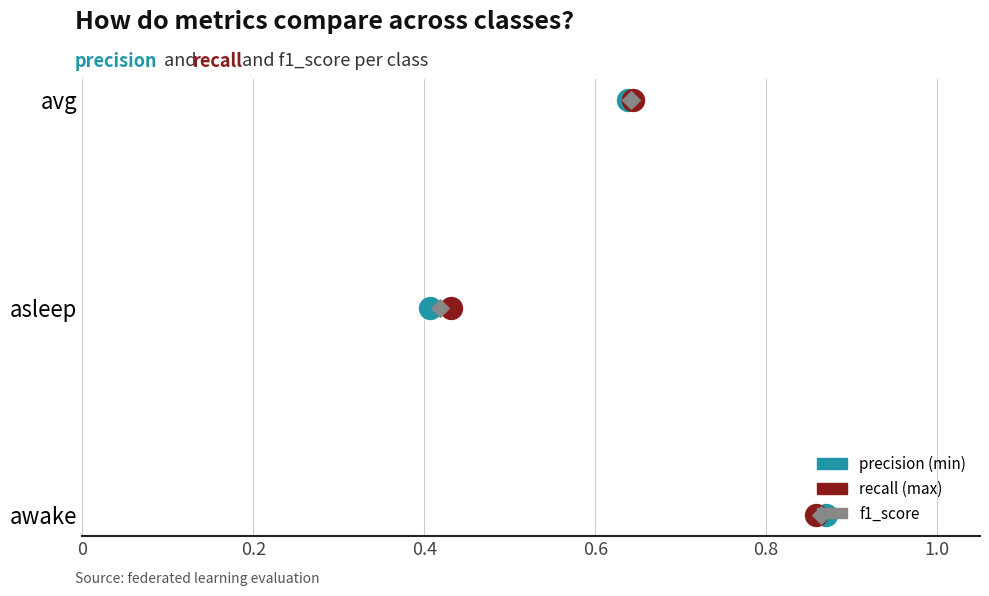

What are all the series names shown in the legend?

precision, recall, f1_score